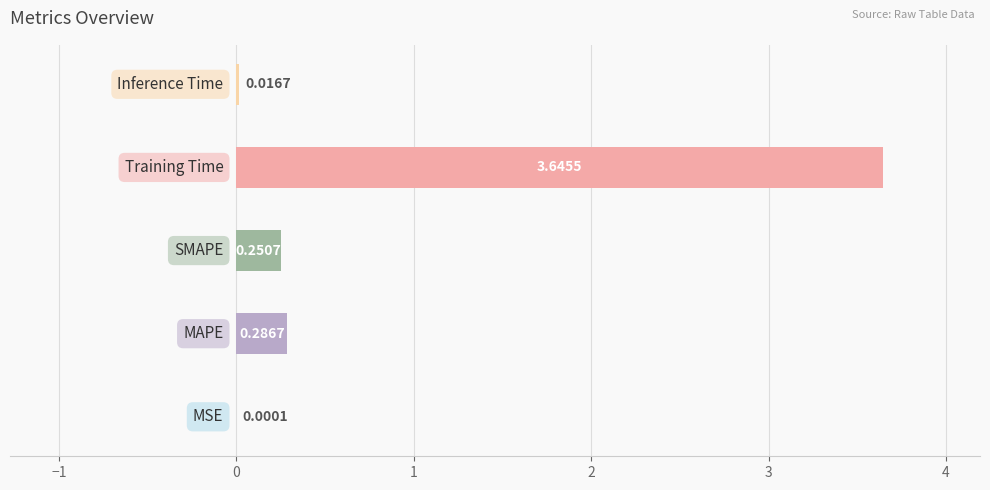

What is the sum of all values?

4.2